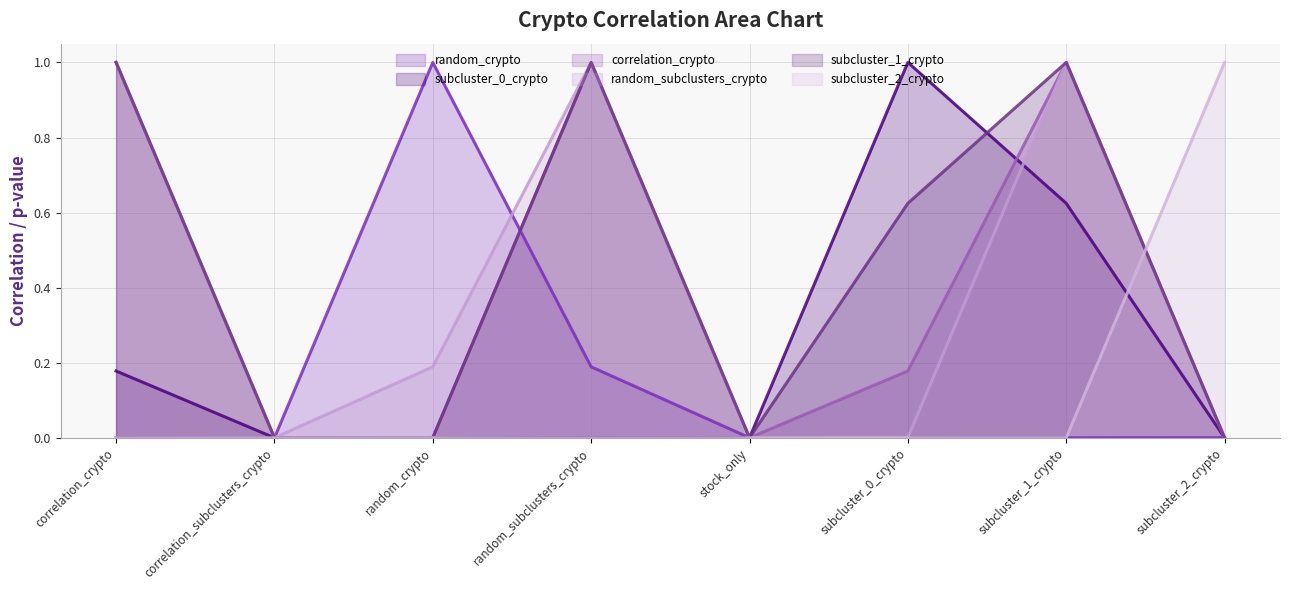

Which series has the largest total across all categories?

subcluster_1_crypto